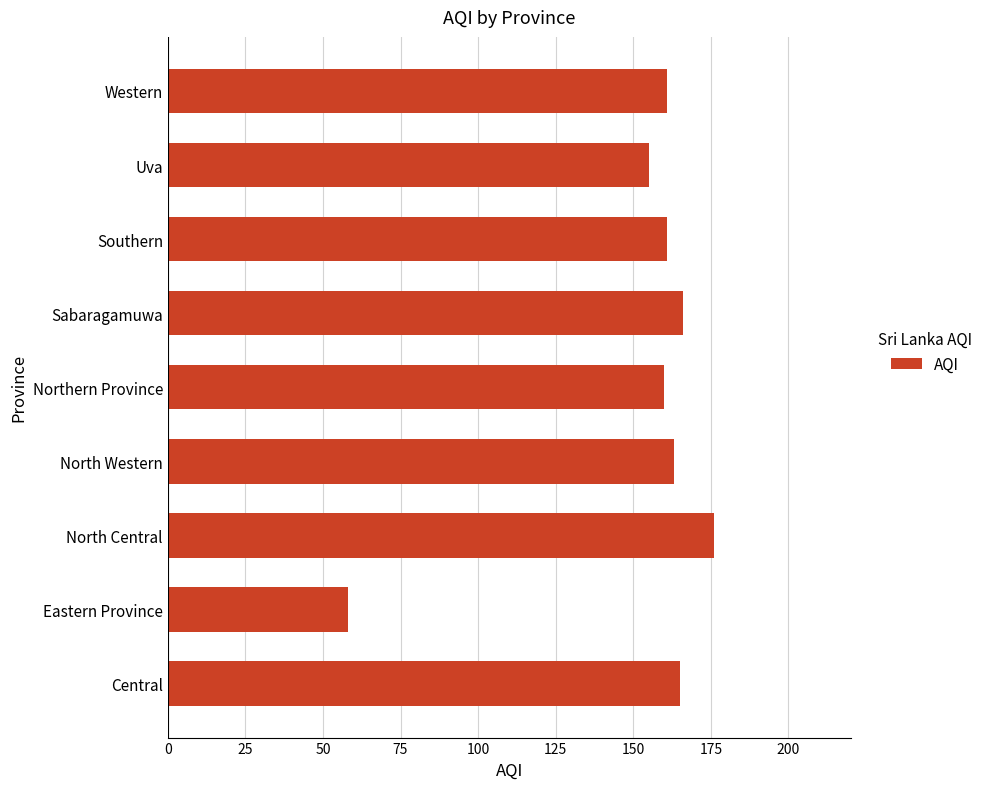

How many distinct data groups are displayed?

1